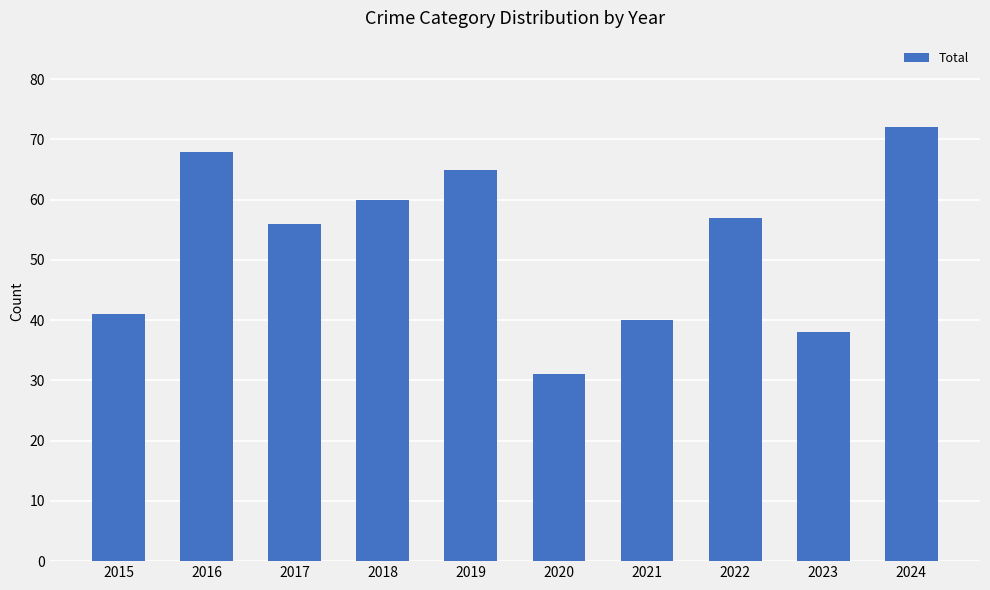

Reading left to right, transcribe all the data shown in this chart.

41	68	56	60	65	31	40	57	38	72